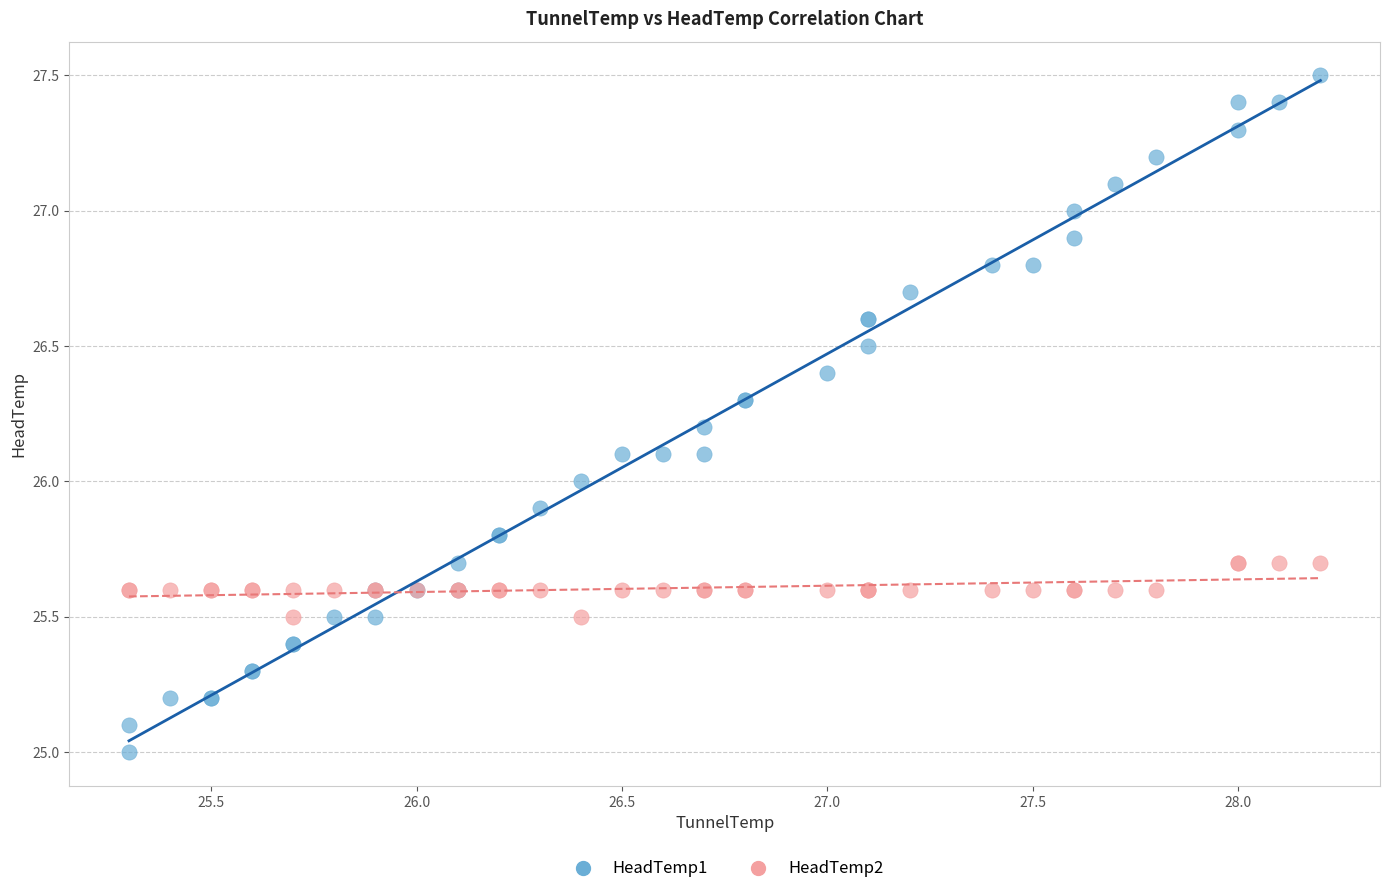

Which series has the widest spread of Y values?

HeadTemp1